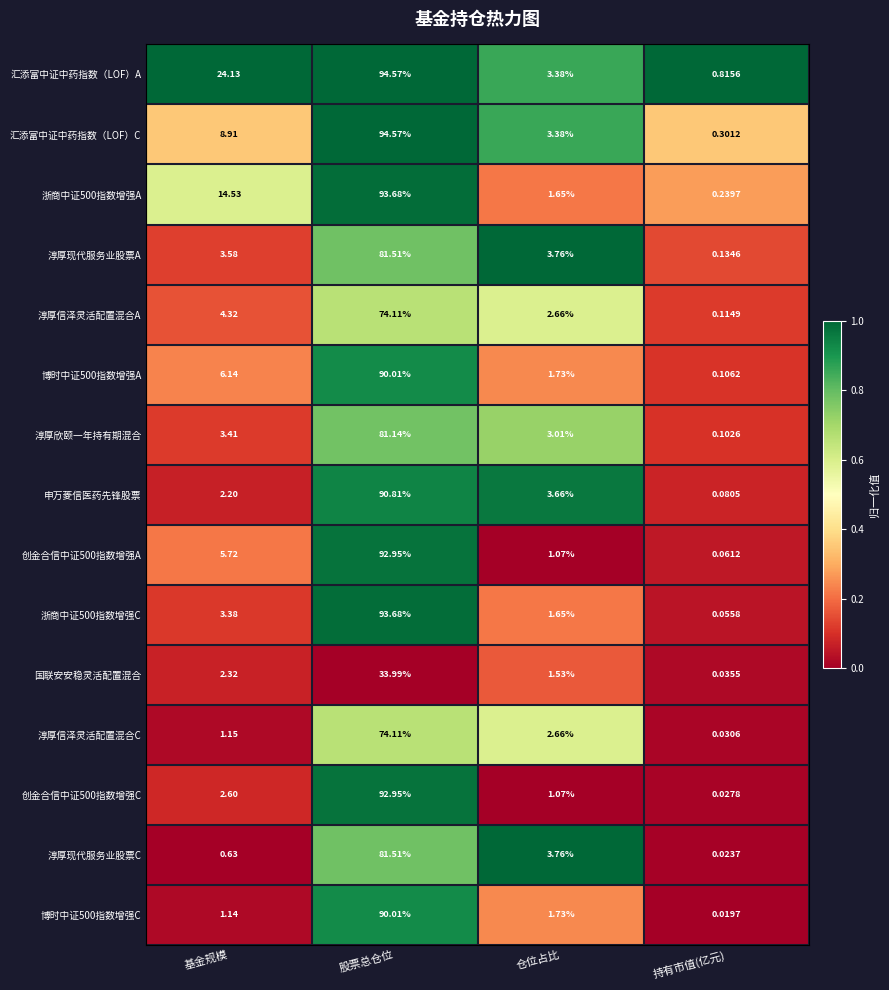

Which series has the widest spread of values?

汇添富中证中药指数（LOF）C